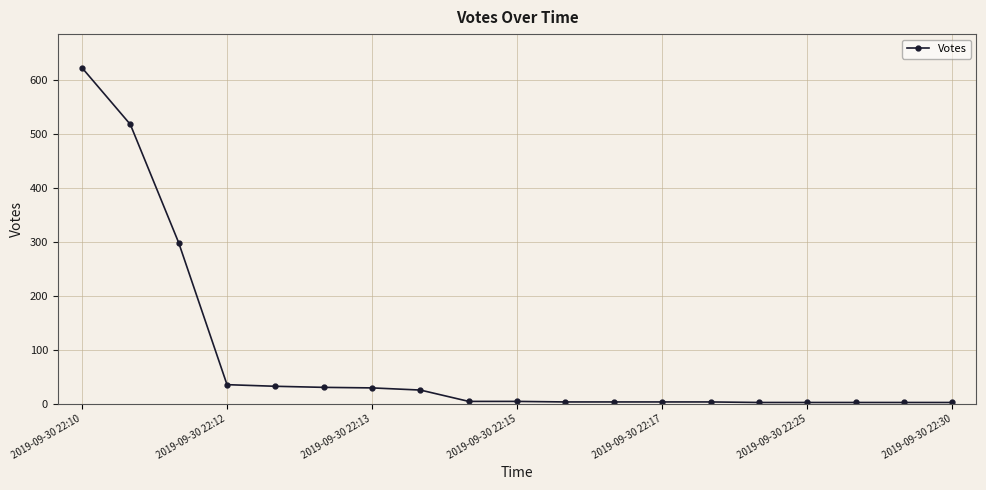

What is the difference between the second highest and second lowest values?

515